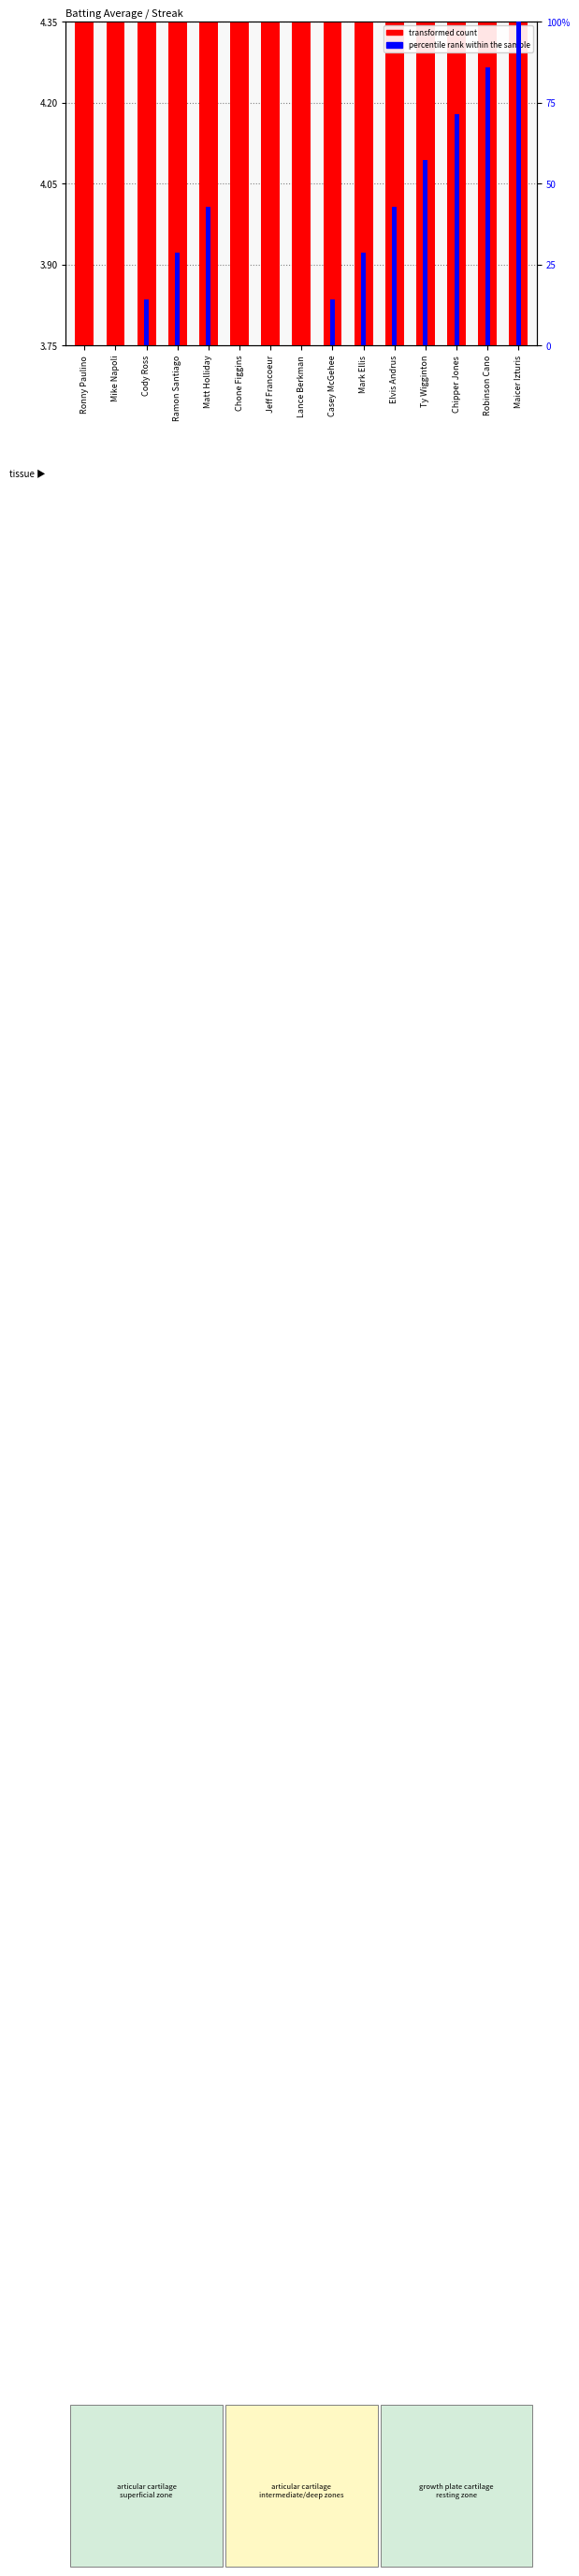

The value of transformed count at Ronny Paulino is 5.7. True or false?

False